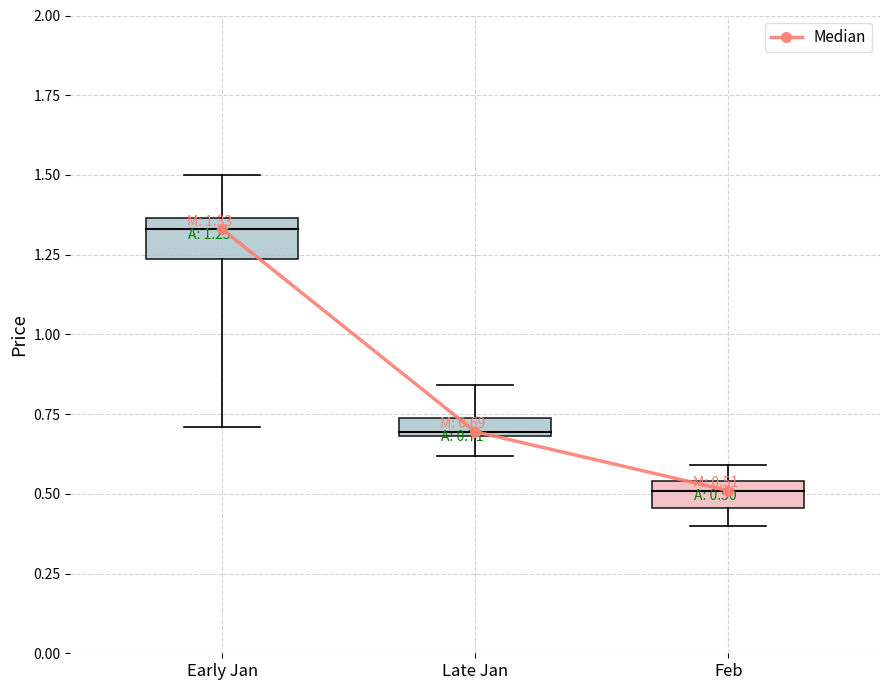

What is the value of the 3rd point from the left?

0.5